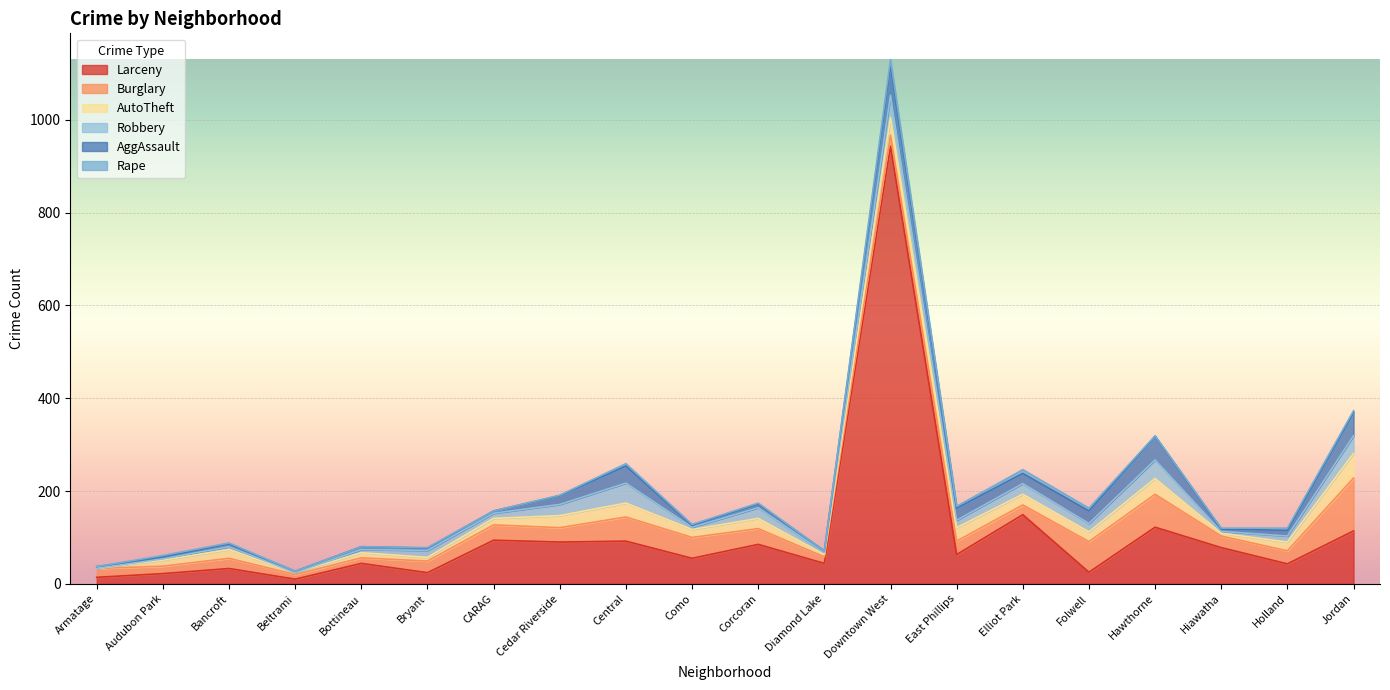

Reading left to right, extract all data points from this chart.

Larceny: 14	22	33	10	44	24	94	90	92	55	85	44	943	63	149	25	122	78	43	114
Burglary: 19	16	22	10	12	25	33	31	52	45	34	14	24	29	21	66	71	25	28	114
AutoTheft: 0	13	19	4	11	8	14	26	30	17	22	5	38	29	23	21	34	6	19	53
Robbery: 0	3	6	0	7	15	11	24	43	5	23	4	48	16	23	18	40	4	13	38
AggAssault: 4	4	6	3	6	5	5	19	37	4	8	4	65	26	22	27	51	5	12	50
Rape: 0	3	2	0	0	1	0	1	5	2	2	0	12	4	8	6	1	2	5	4